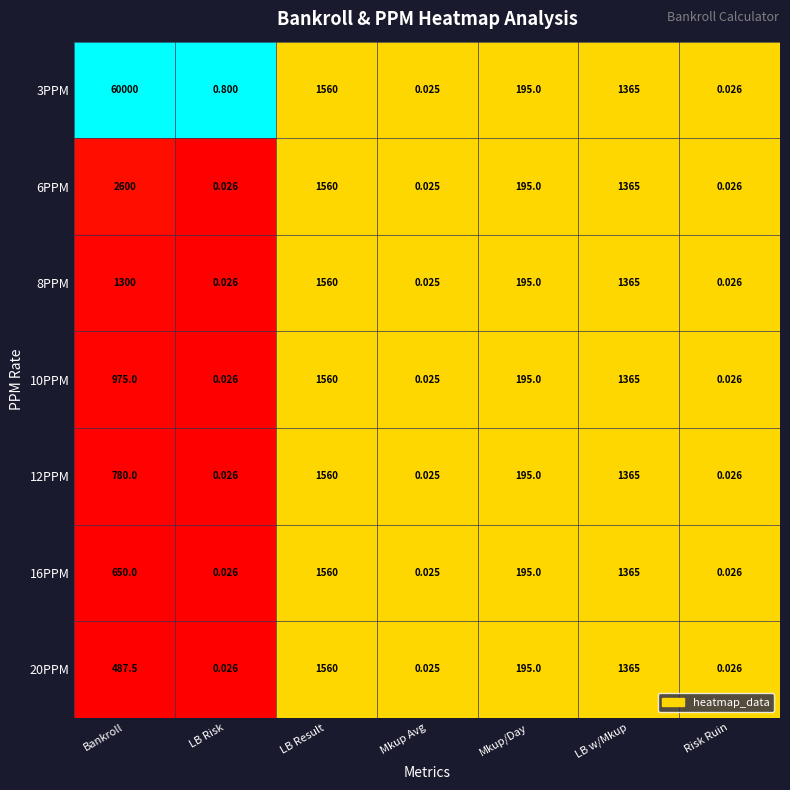

Which category has the lowest value in the 6PPM series?

Mkup Avg